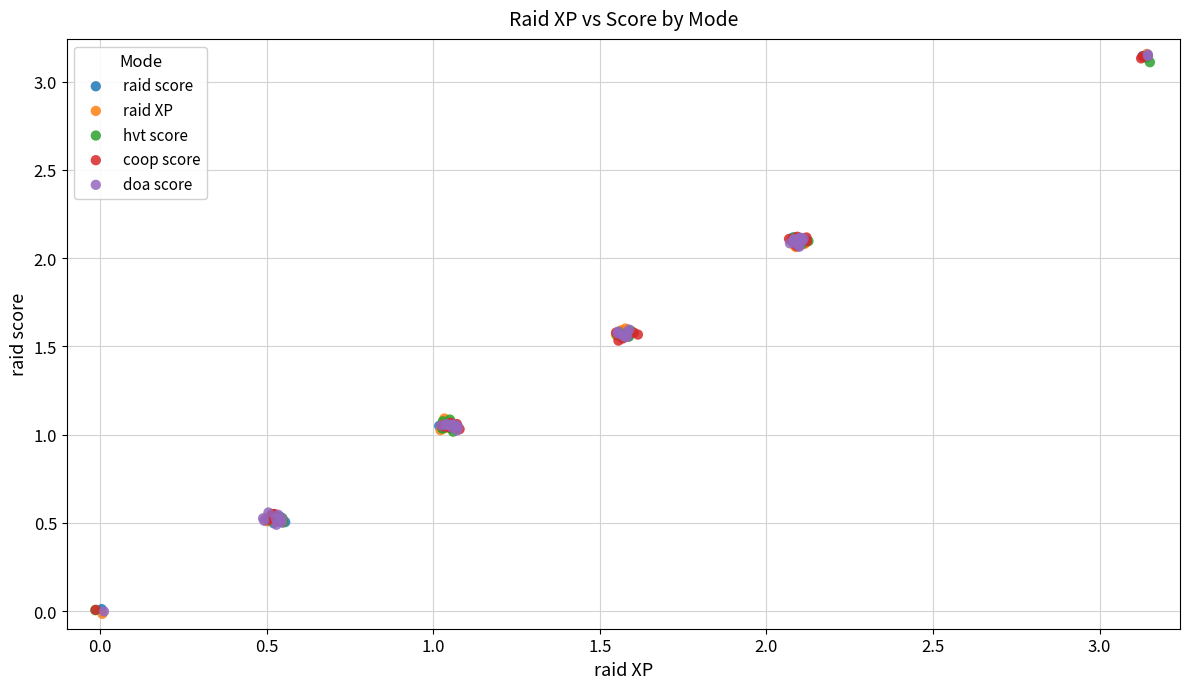

Which series has the largest Y range (max minus min)?

raid XP